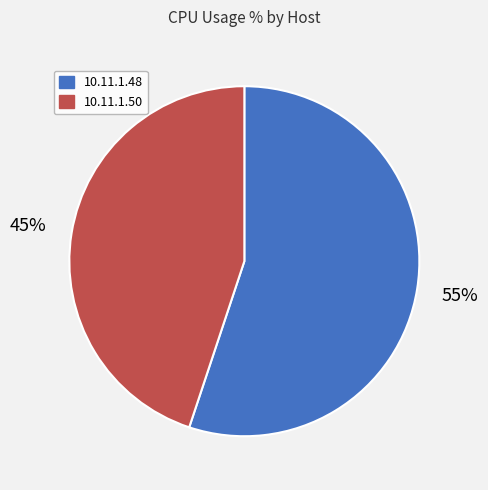

How many segments does this pie chart have?

2